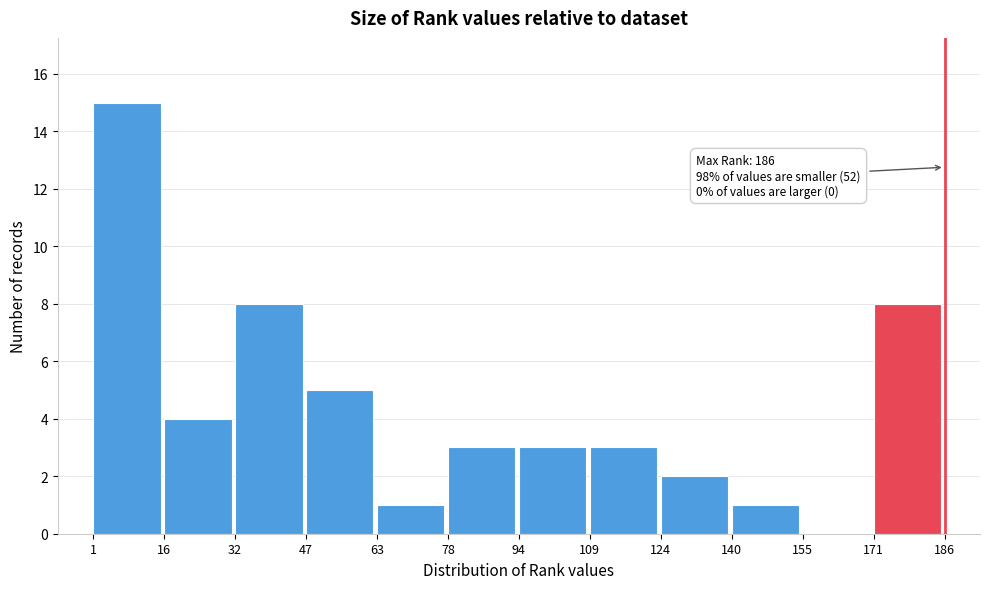

Over which range of the x-axis is the bar tallest?

1 to 16